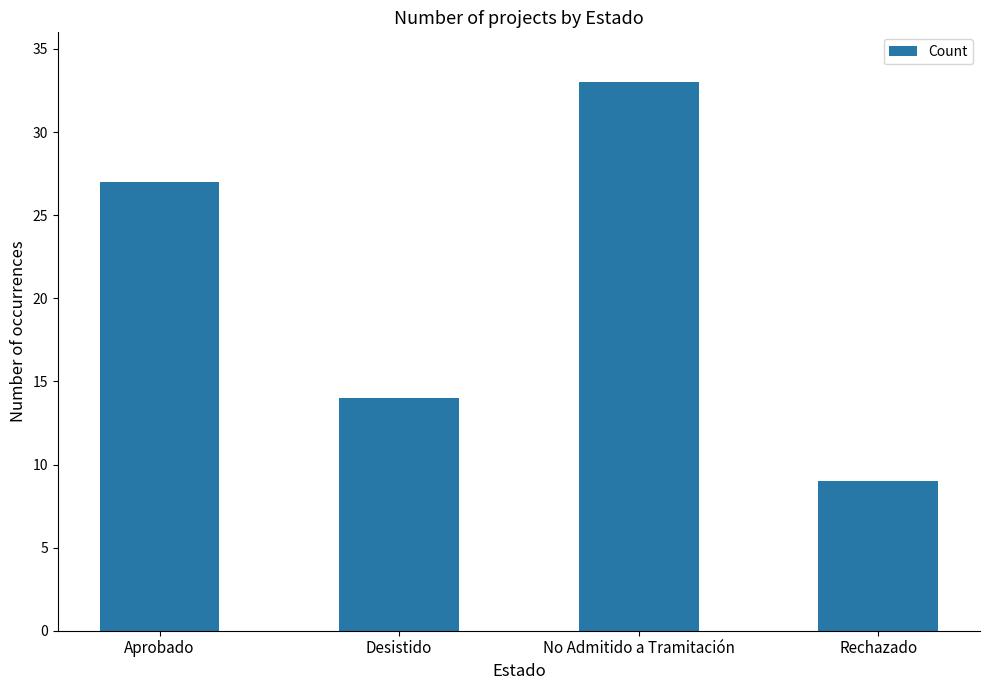

What is the change in value from No Admitido a Tramitación to Rechazado?

-24